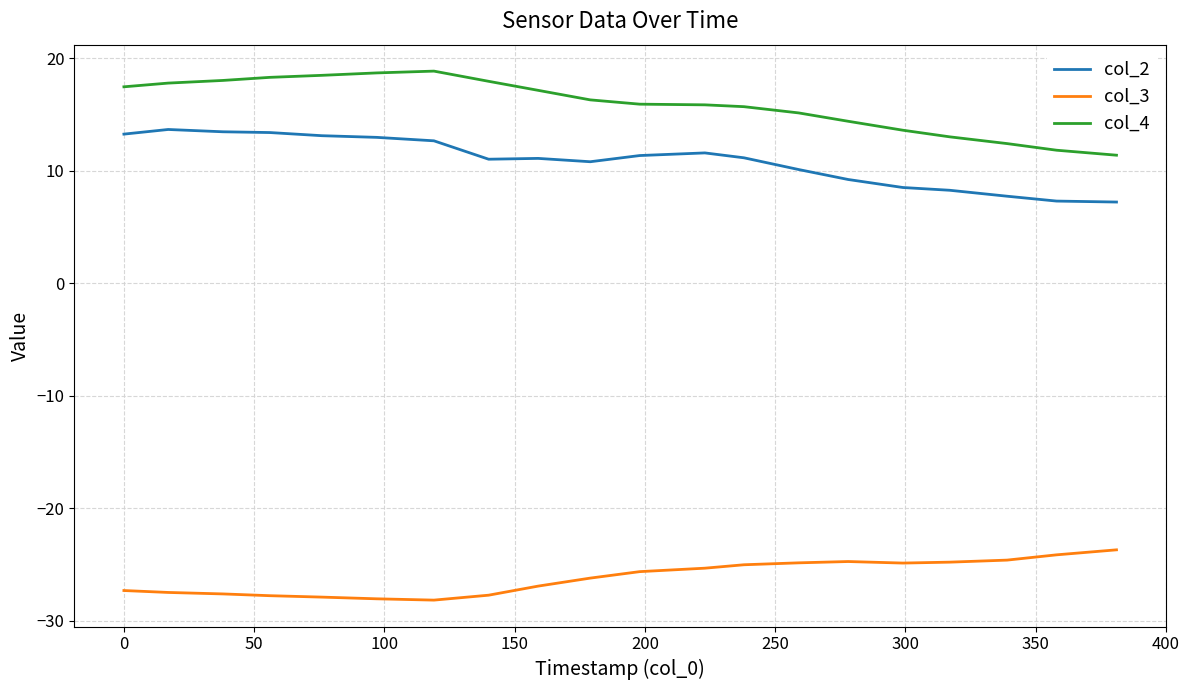

List the series in order of their peak value, highest first.

col_4, col_2, col_3